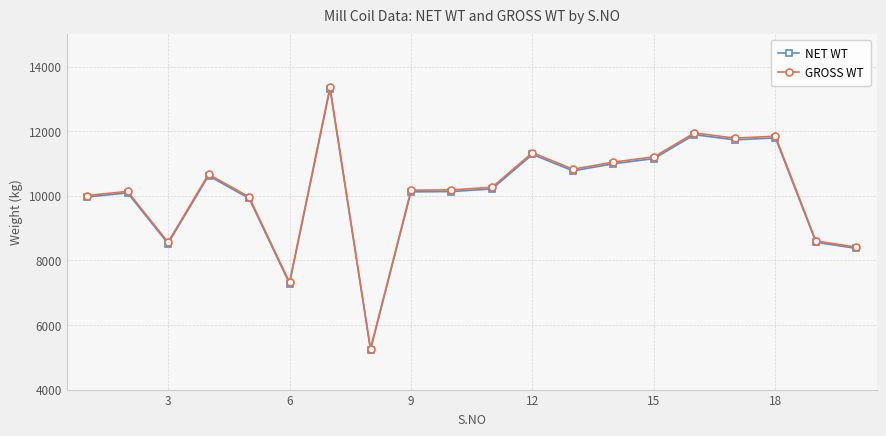

Which series has the largest range (max minus min)?

GROSS WT